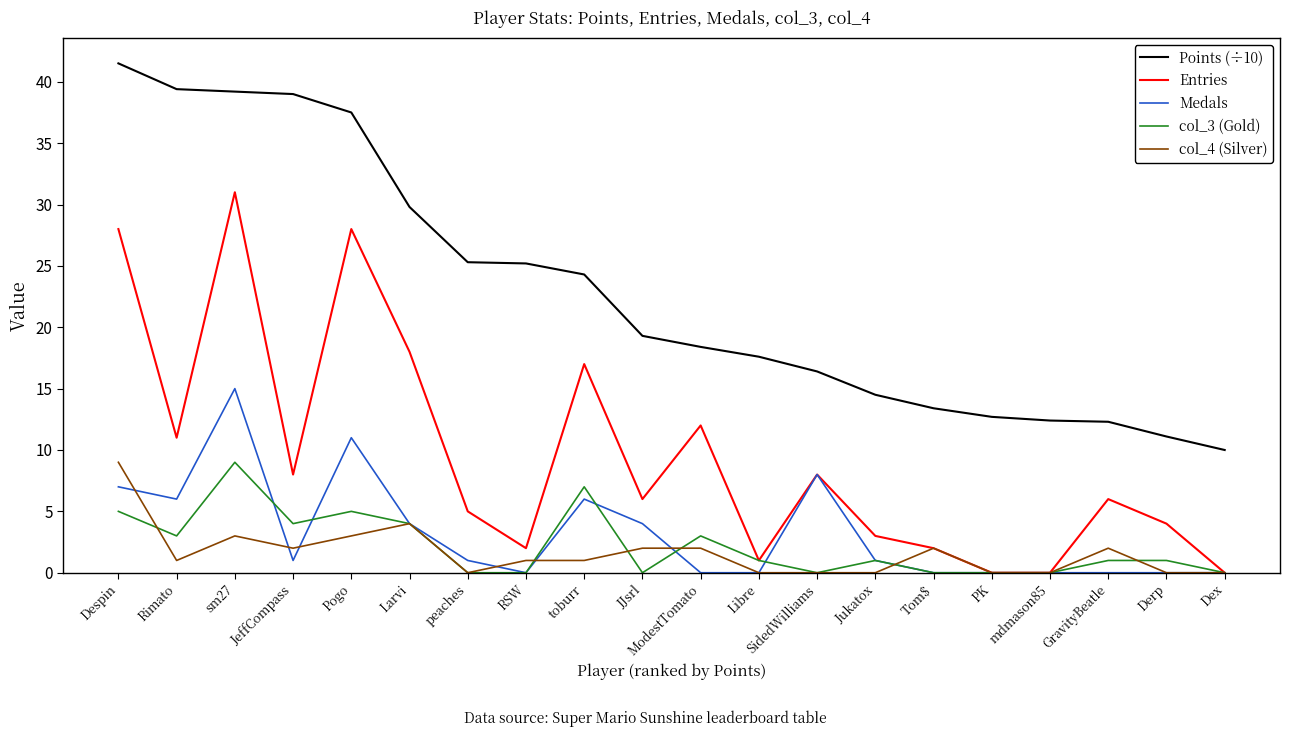

What position from the right is PK?

5